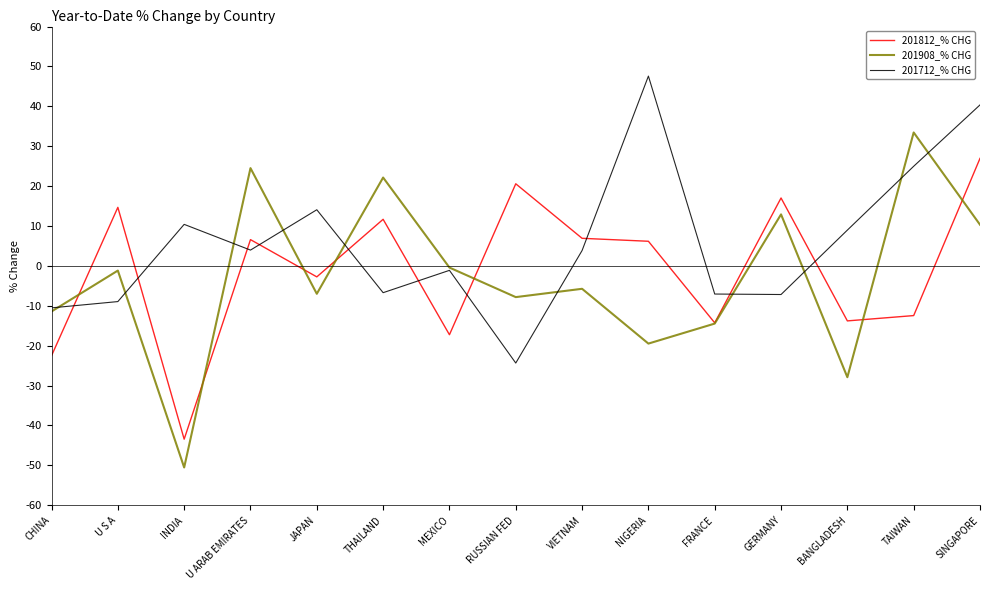

At which label does 201812_% CHG reach its peak?

SINGAPORE